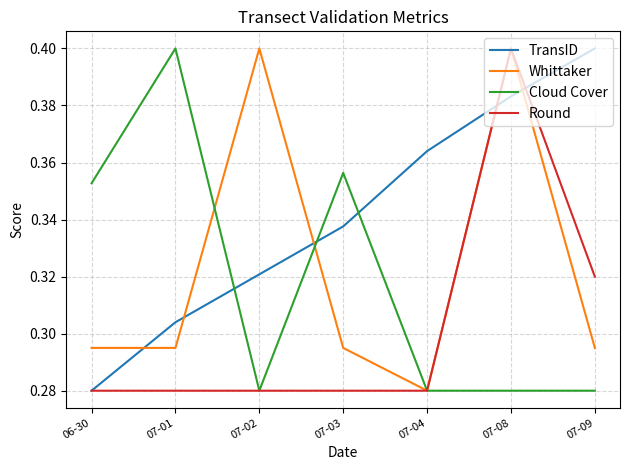

Which category has the lowest value in the TransID series?

06-30